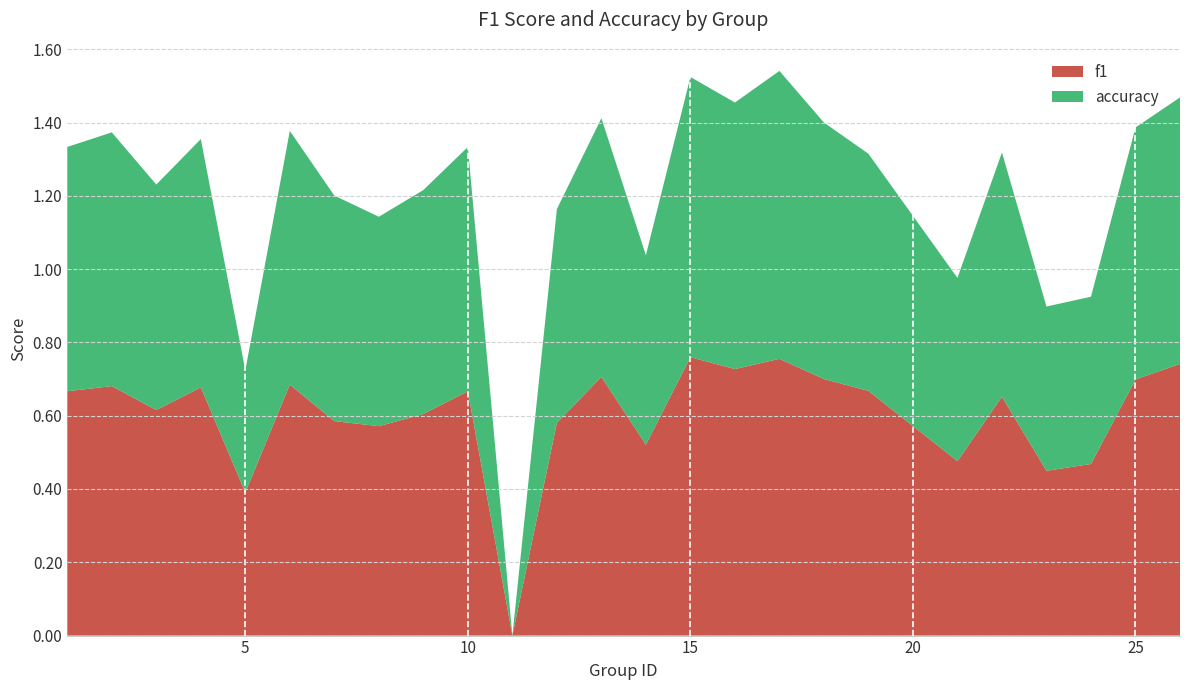

What are all the series names shown in the legend?

f1, accuracy